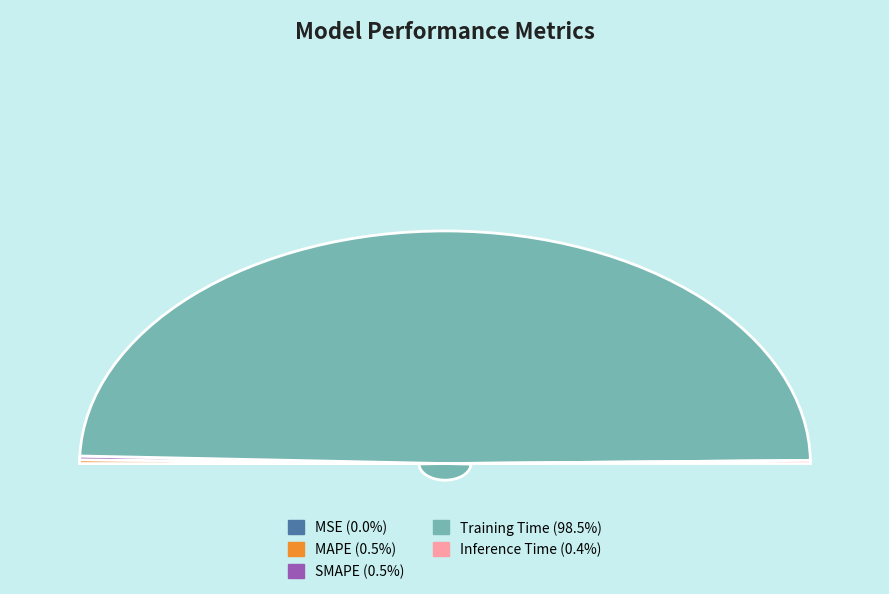

To the nearest percent, what is the average slice percentage?

20%